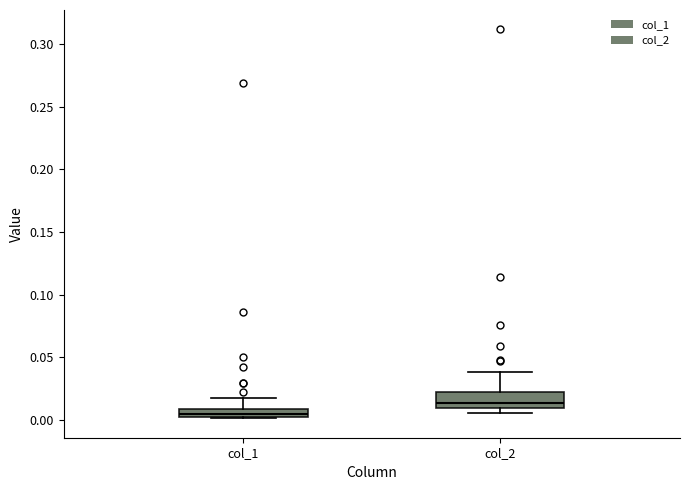

Which box is the tallest, from its lower edge to its upper edge?

col_2